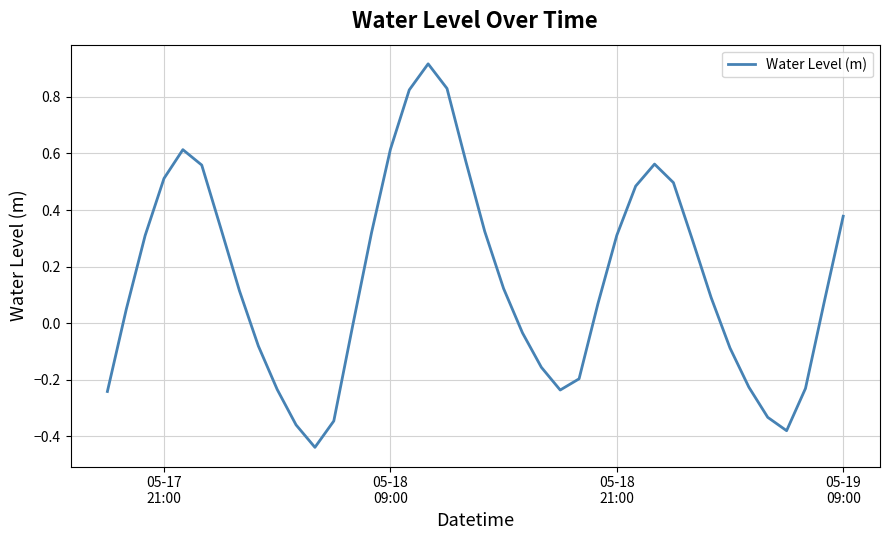

What is the difference between the maximum and minimum values?

1.4